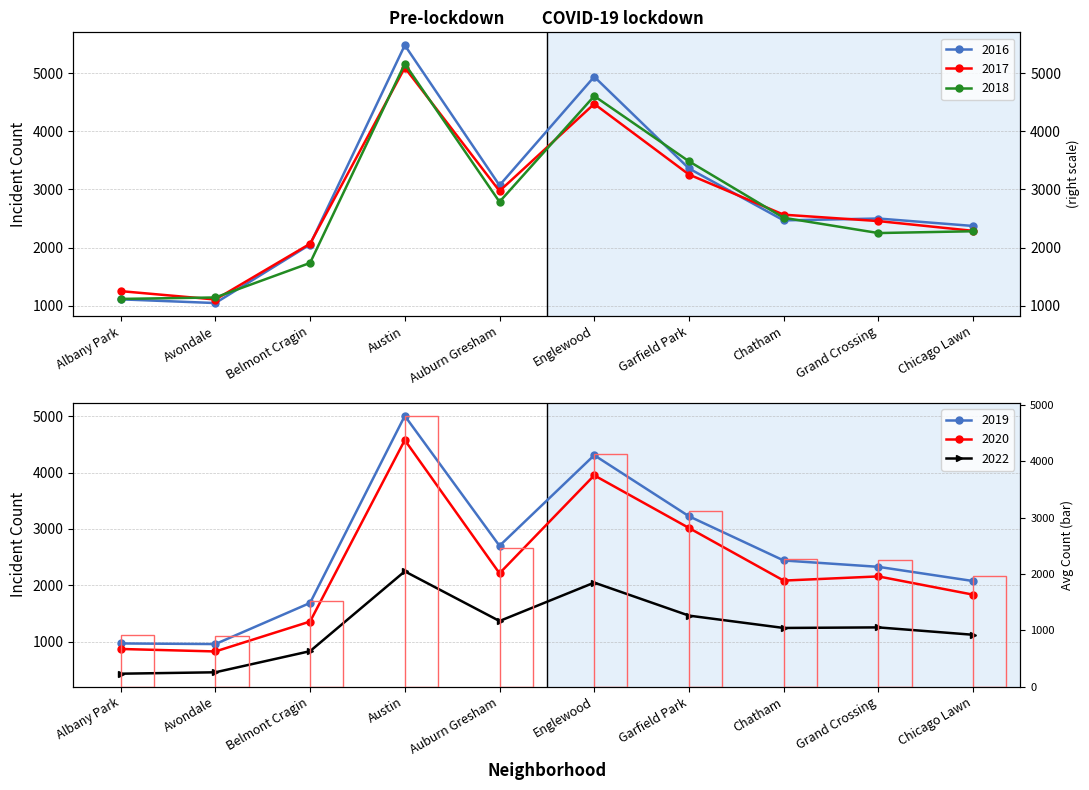

How many bars are there in total?

10